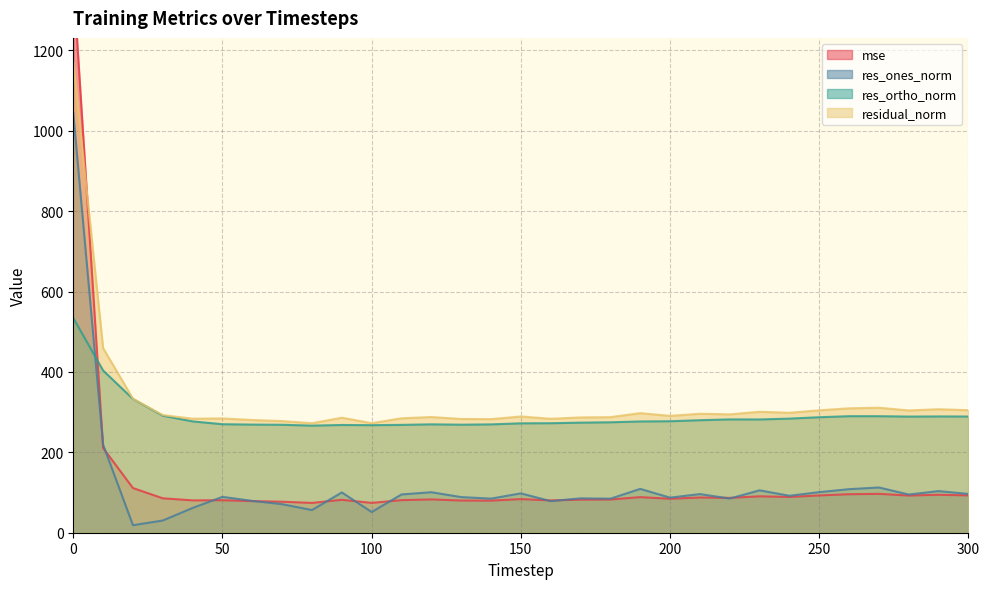

True or false: res_ones_norm and res_ortho_norm cross at least once.

True